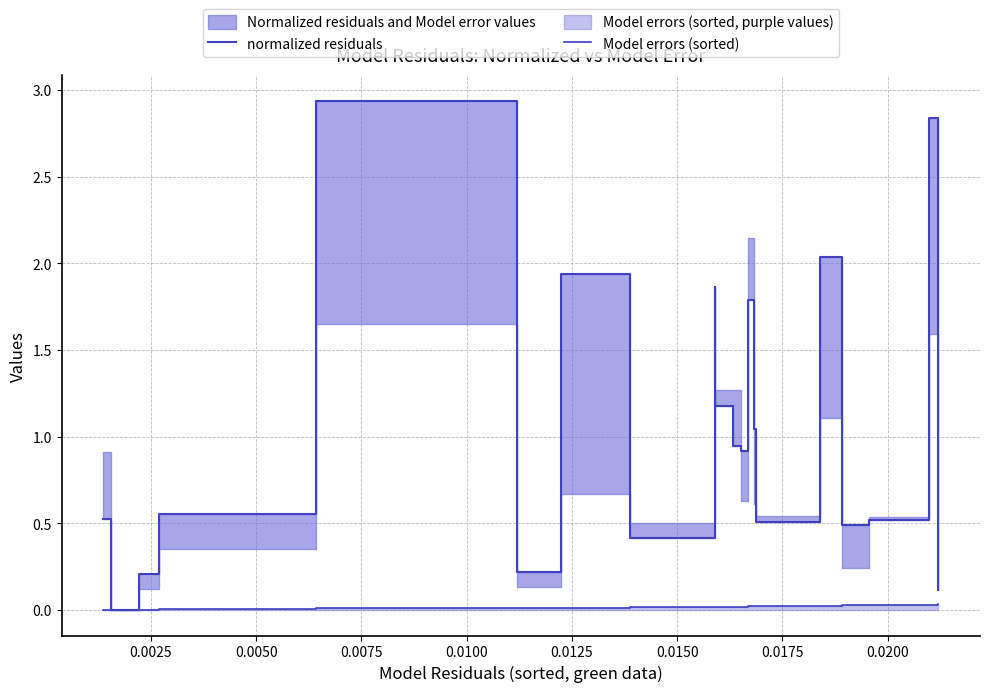

Rank the series by their maximum value, from highest to lowest.

normalized residuals, Model errors (sorted)